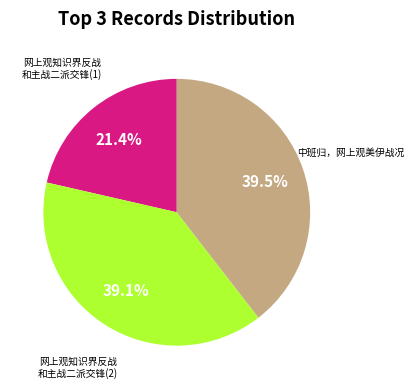

What is the smallest slice in the pie chart?

网上观知识界反战 和主战二派交锋(1)